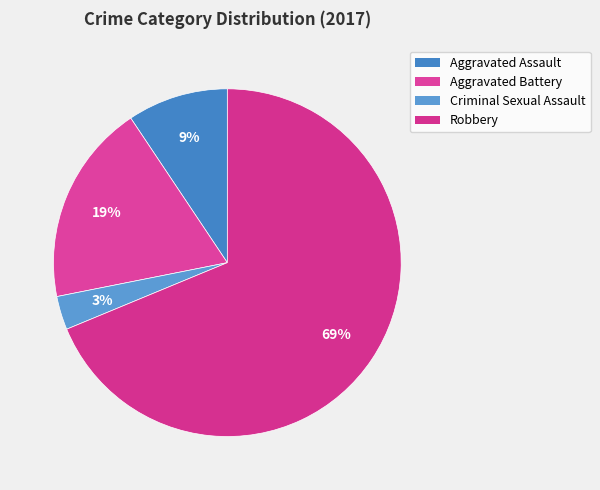

To the nearest percent, what percentage of the pie is Criminal Sexual Assault?

3%